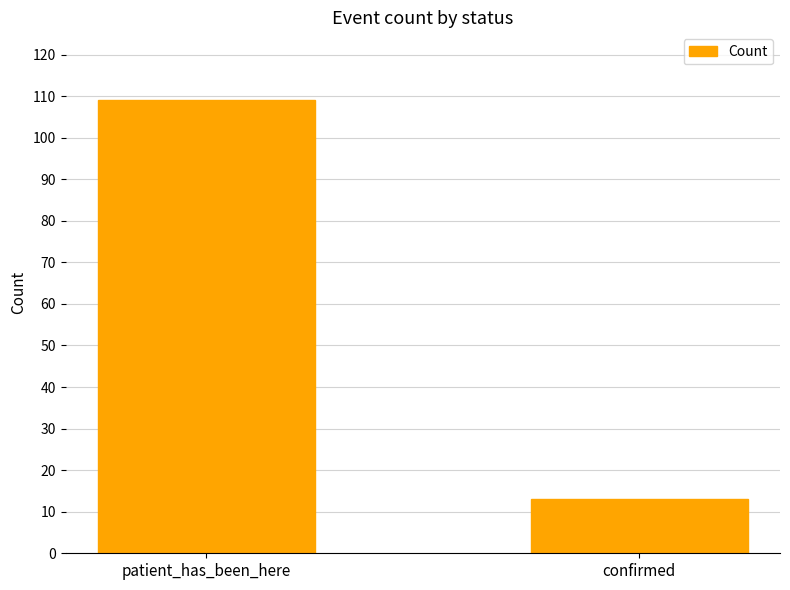

Rank the categories by value from lowest to highest.

confirmed, patient_has_been_here